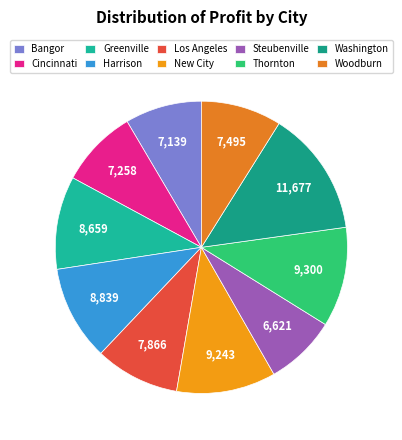

How many slices are in this pie chart?

10